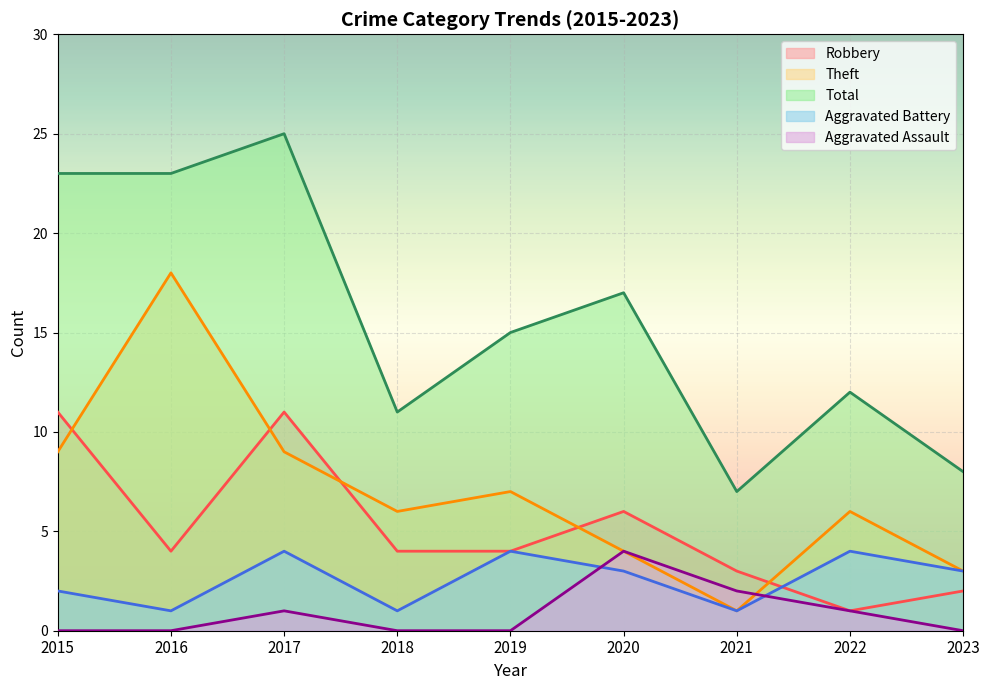

Rank the series at 2020 from lowest to highest value.

Aggravated Battery, Theft, Aggravated Assault, Robbery, Total